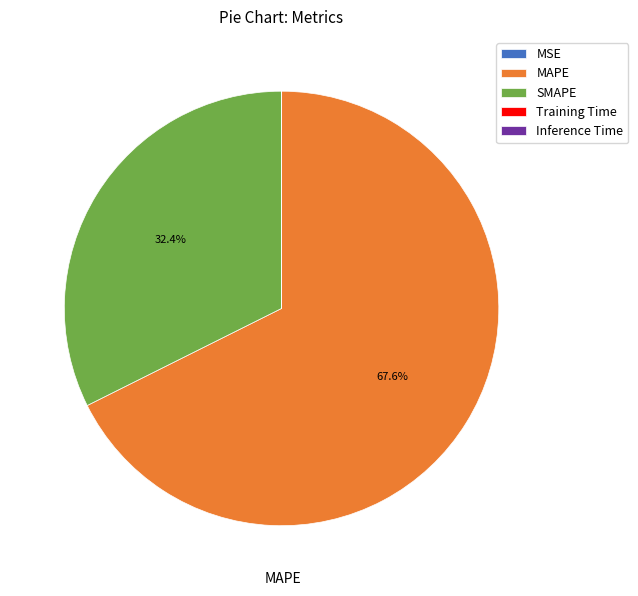

Which category accounts for the majority?

MAPE